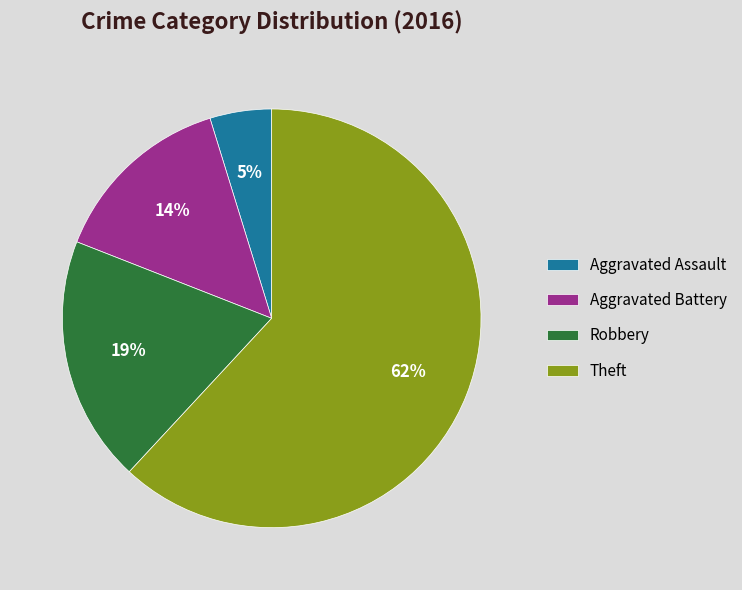

The Aggravated Battery slice represents 6% of the pie. True or false?

False